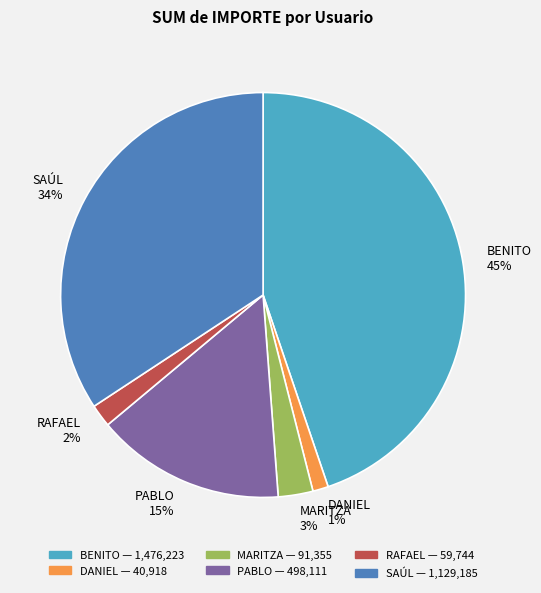

To the nearest percent, what percentage of the pie is PABLO?

15%